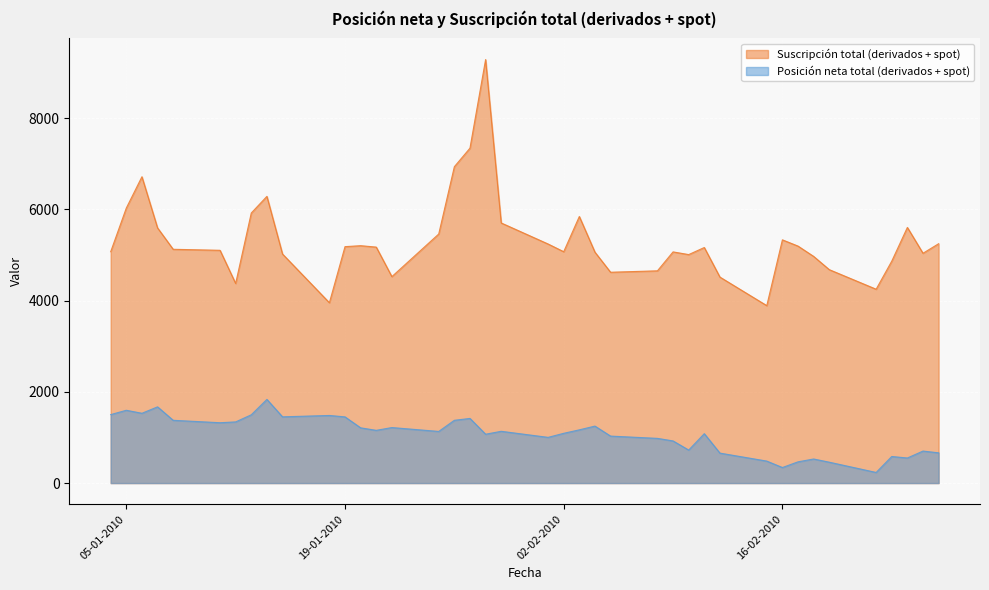

Where is the first local minimum for Posición neta total (derivados + spot)?

06-01-2010